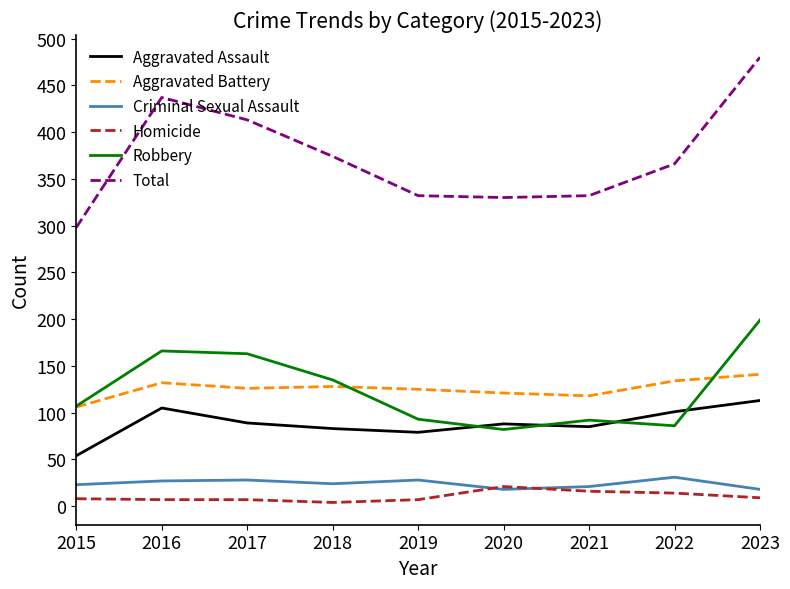

In Criminal Sexual Assault, how many points are higher than both neighbors (excluding endpoints)?

3